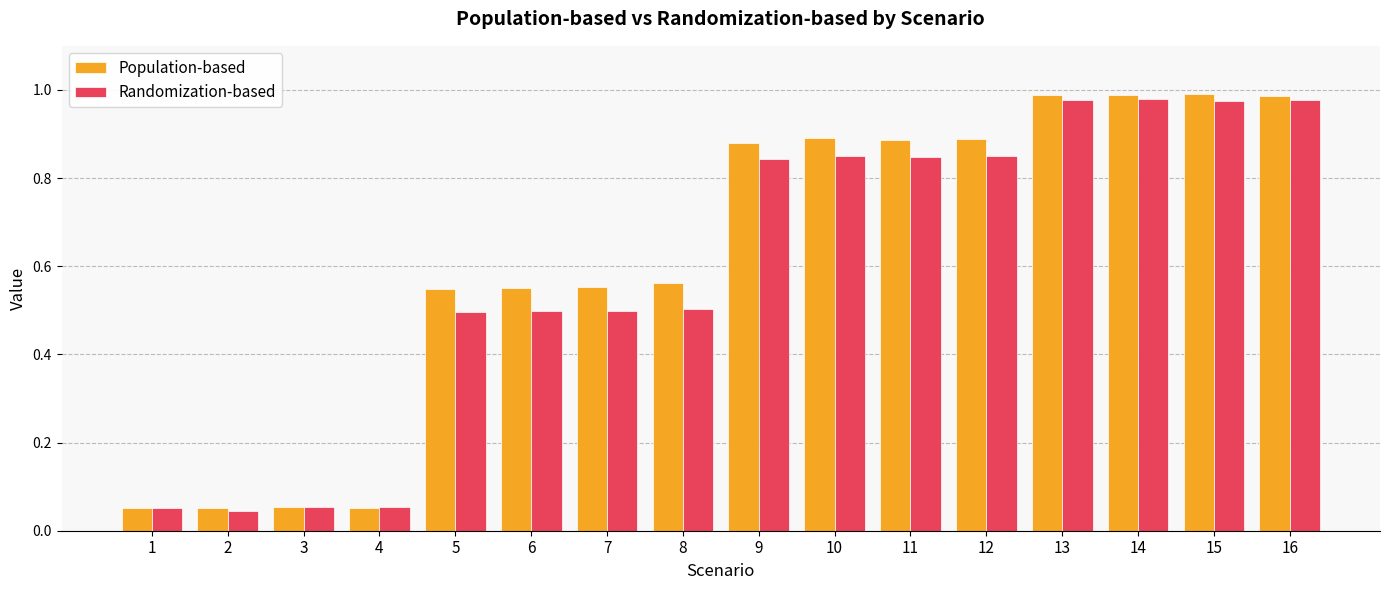

Are the bars grouped side by side (vs. stacked)?

Yes